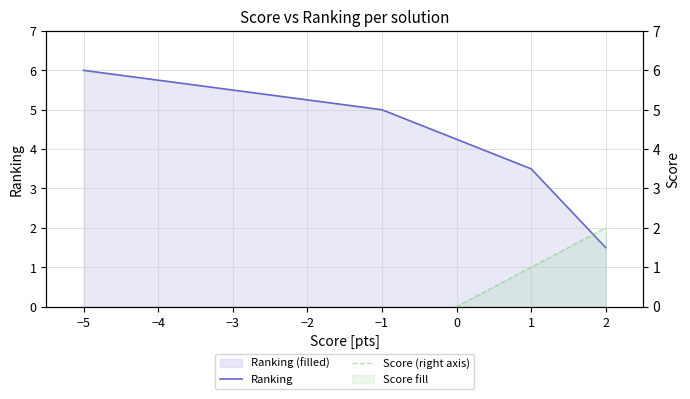

Rank the series by their maximum value, from lowest to highest.

Score (right axis), Ranking